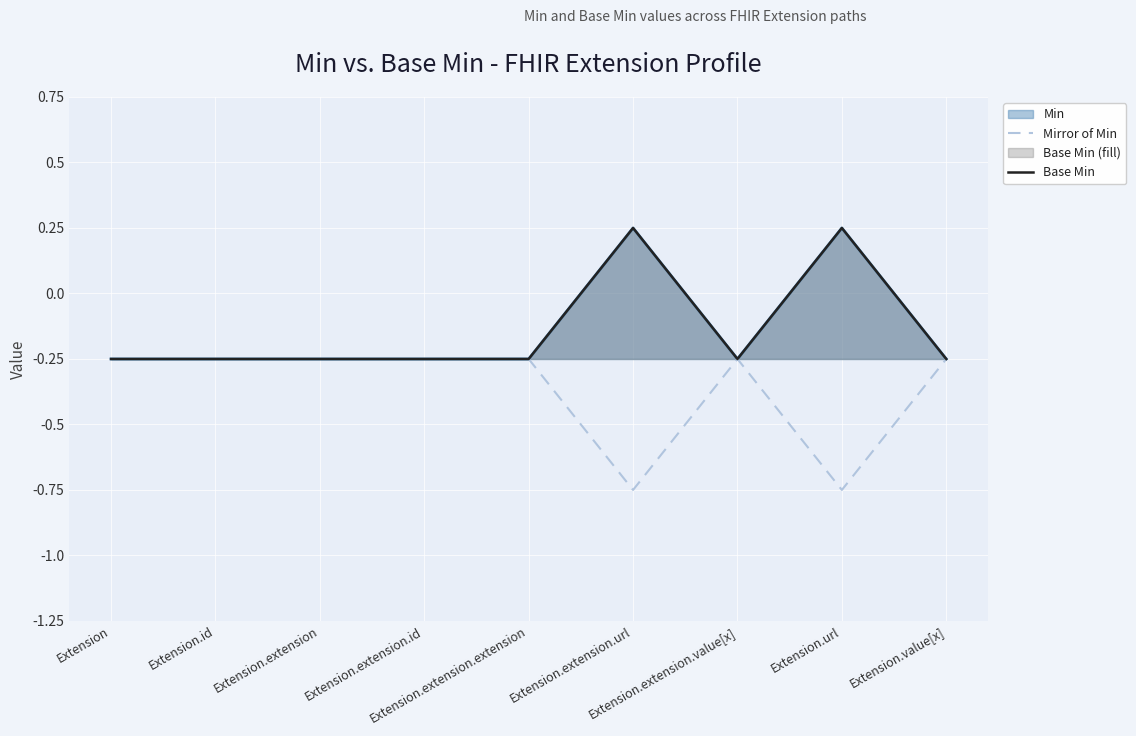

Between Extension.extension and Extension.extension.id, which series saw the biggest shift?

Mirror of Min